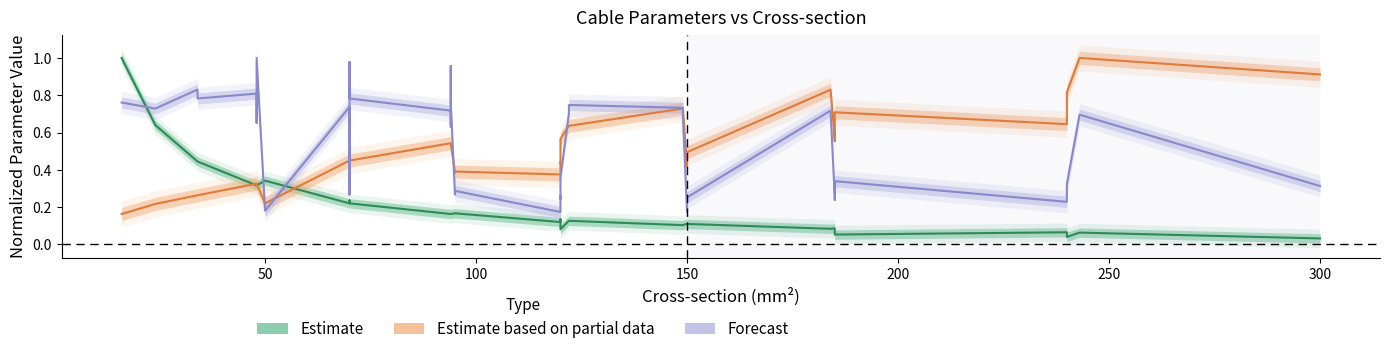

Which series has the largest range (max minus min)?

Estimate